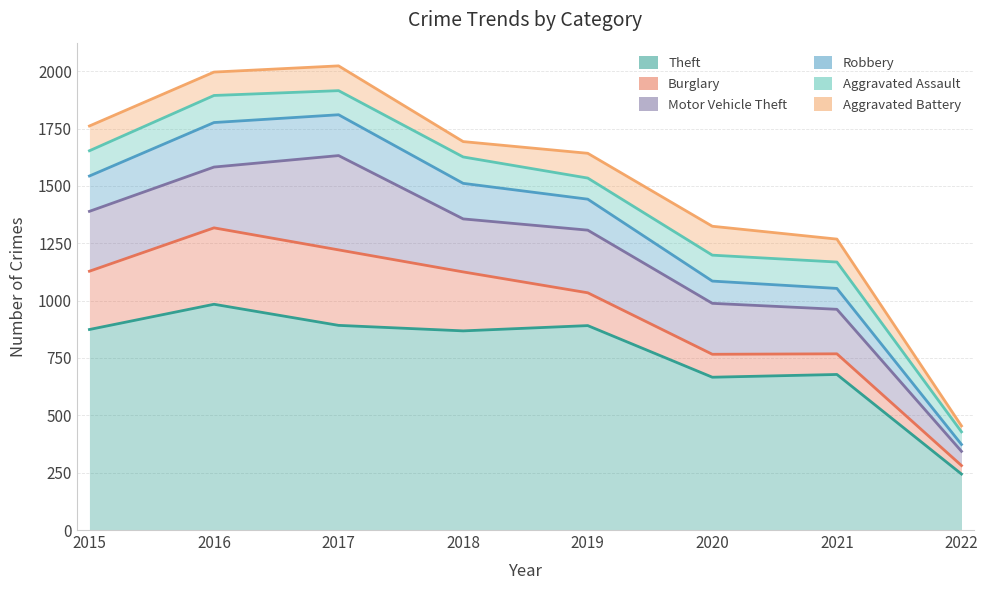

Where do Motor Vehicle Theft and Burglary first cross each other?

2015 and 2016